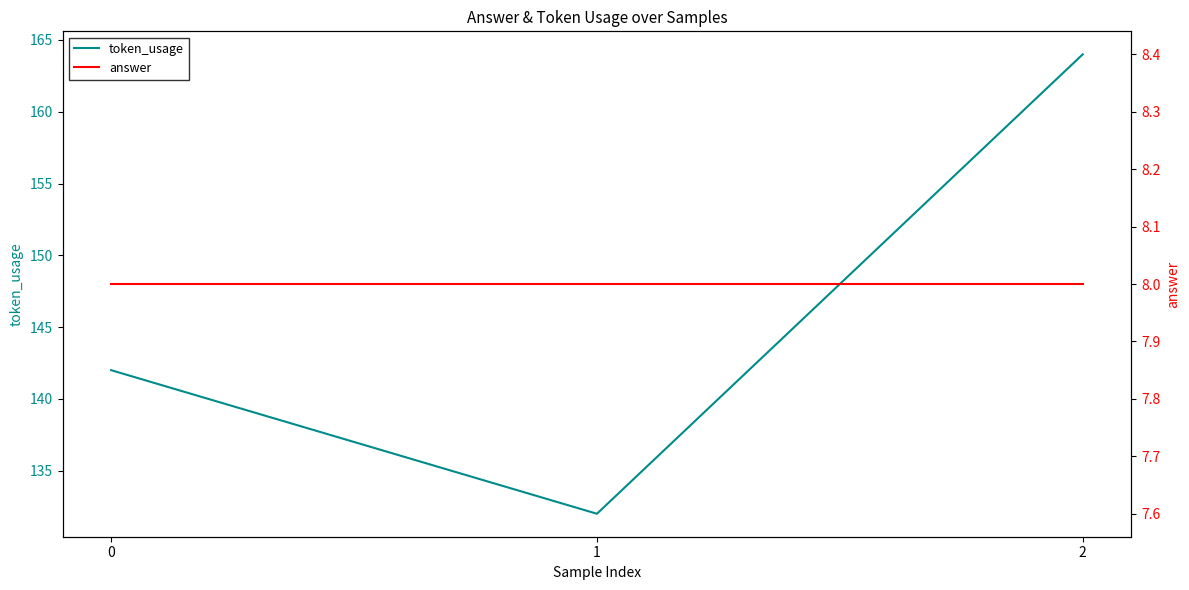

Rank the series by their average value, from lowest to highest.

answer, token_usage